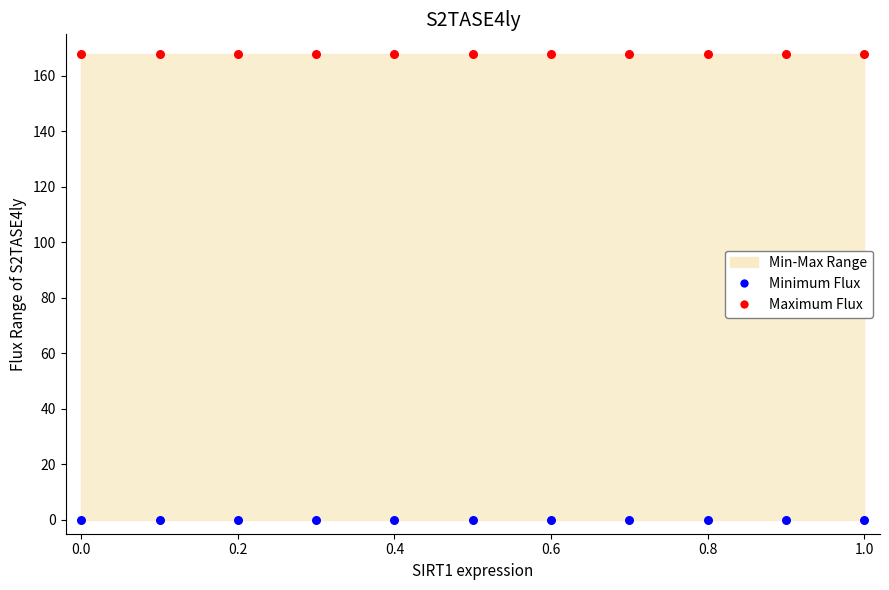

Which series reaches the minimum Y coordinate?

Minimum Flux